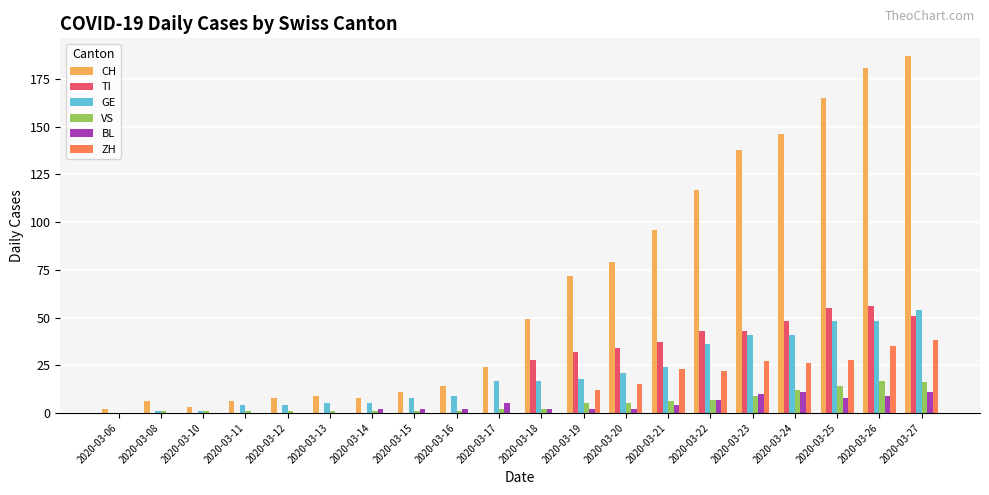

Are the bars grouped side by side (vs. stacked)?

Yes